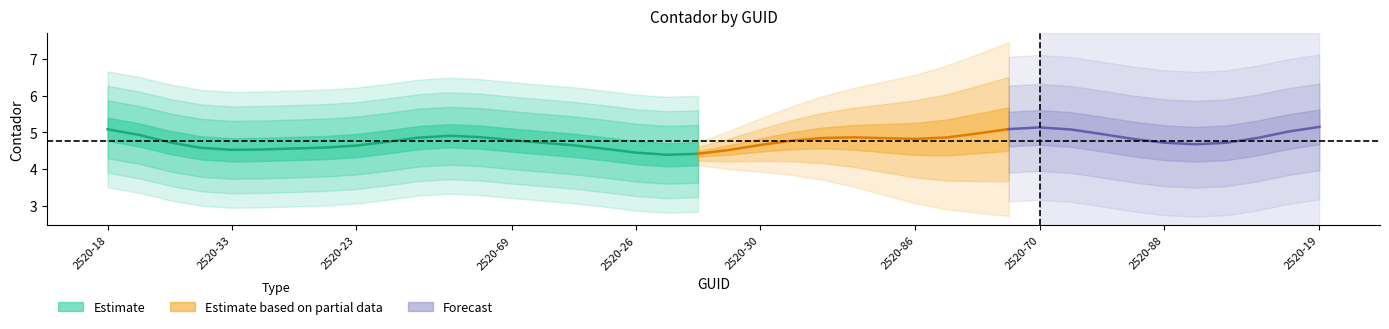

What is the smallest value displayed?

4